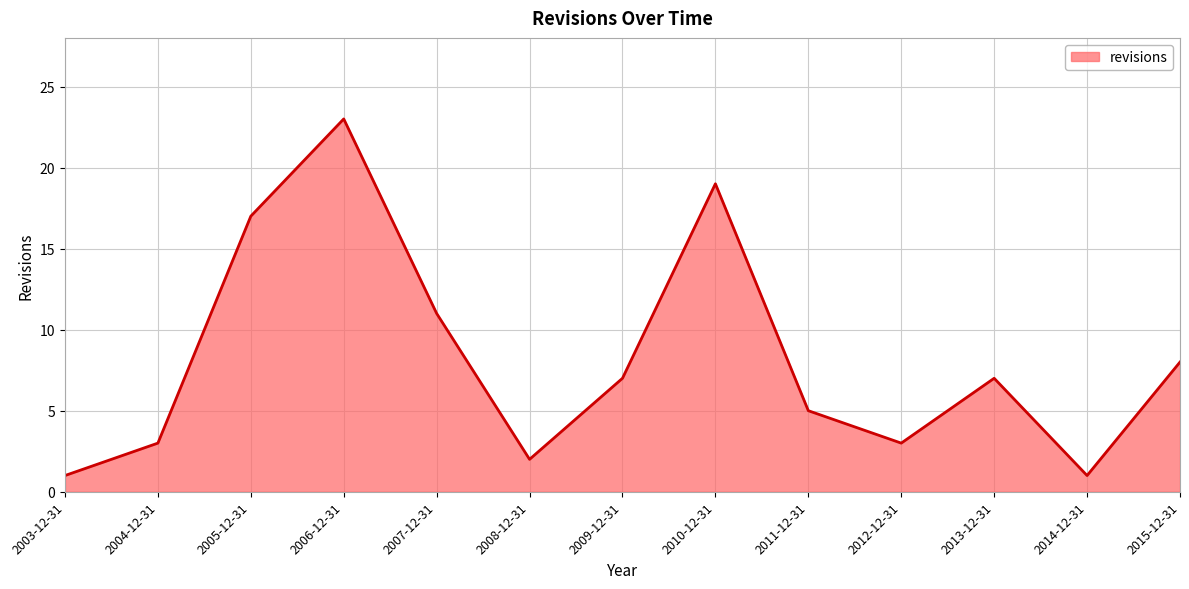

Where is the first local maximum?

2006-12-31